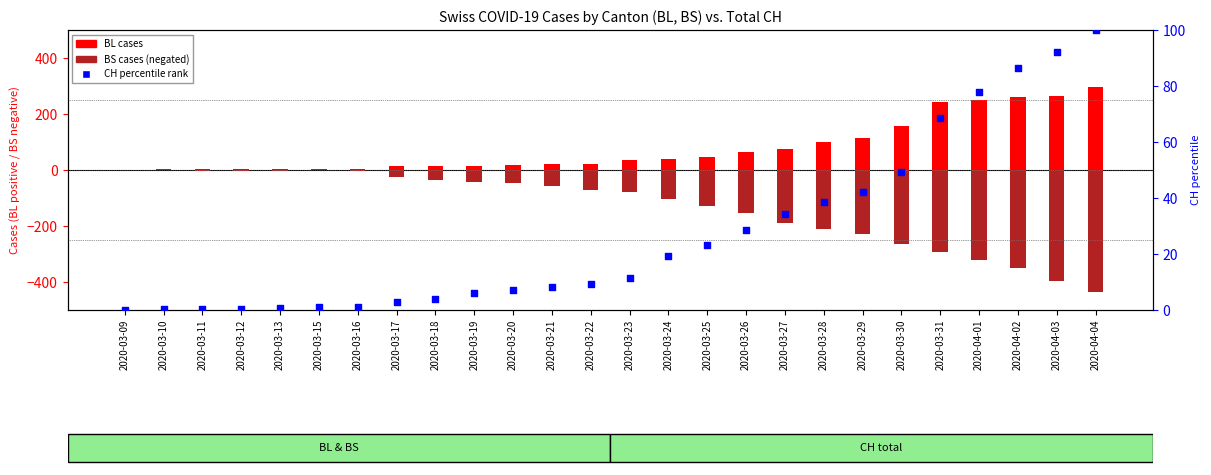

Which series contains the lowest Y value?

BS (cases)